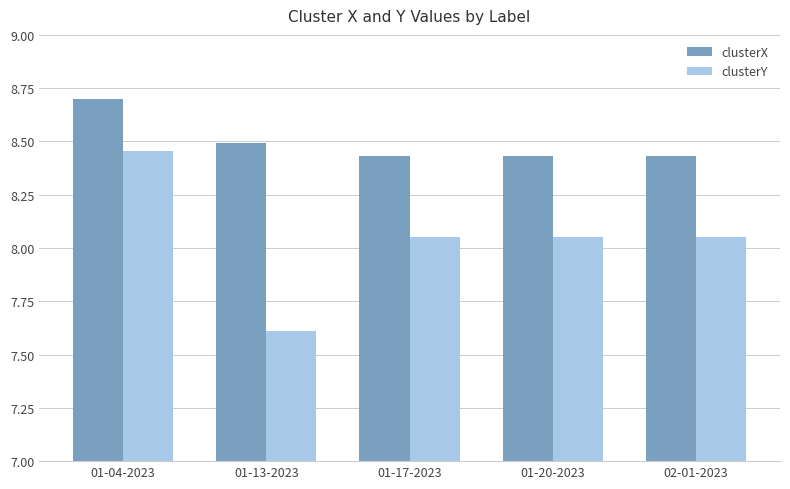

What is the difference between the maximum and minimum values in the clusterY series?

0.8